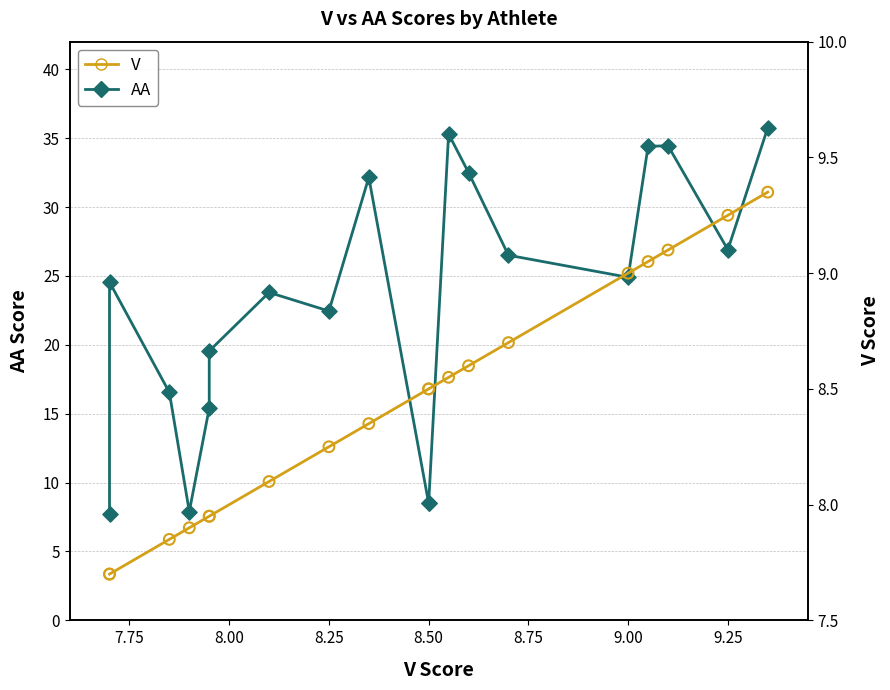

What are all the series names shown in the legend?

AA, V